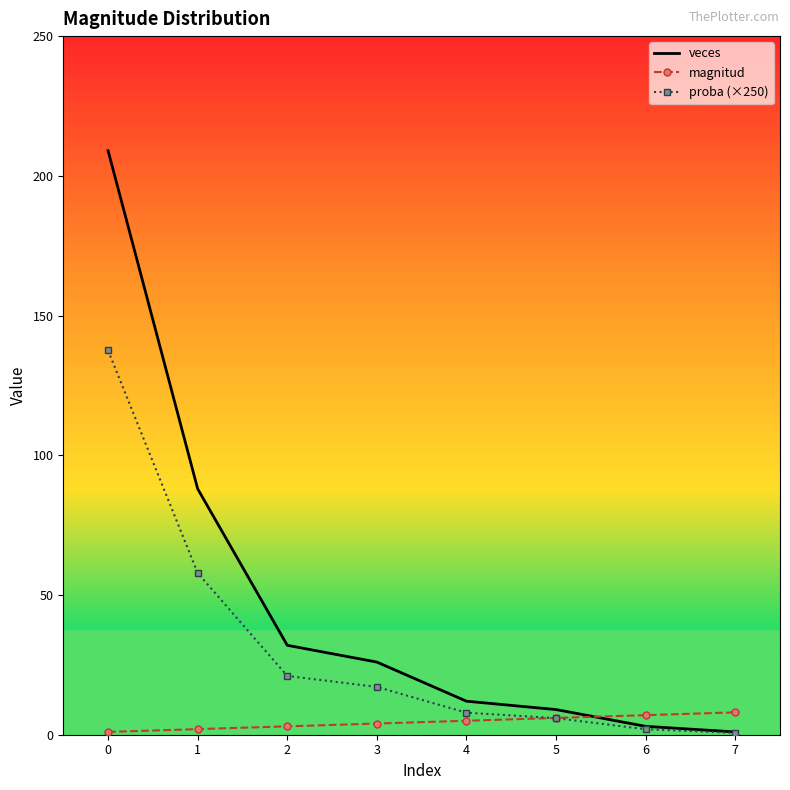

Which series has the largest total across all categories?

veces